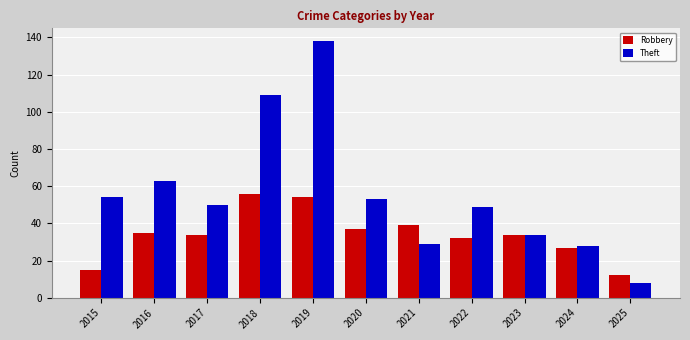

How many groups of bars are there?

11